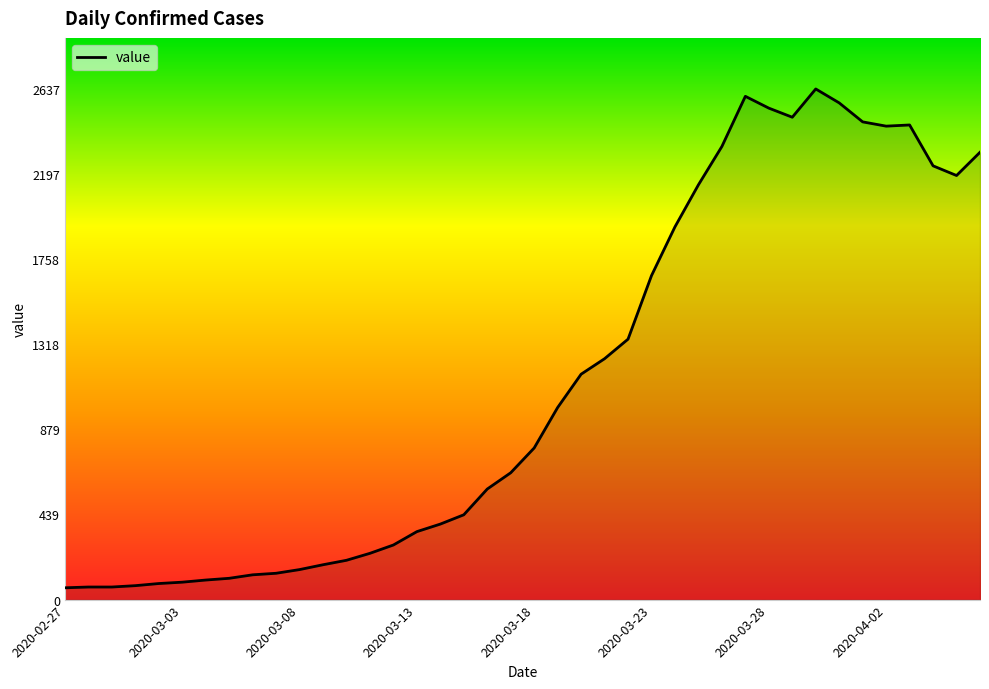

True or false: the data shows 164 at 2020-04-02.

False